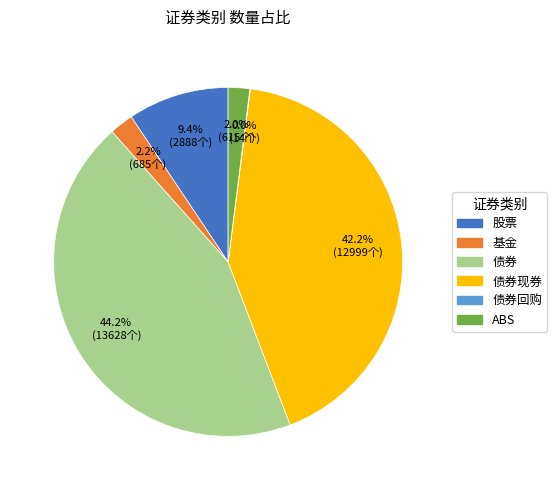

Is there a majority slice in this chart?

No